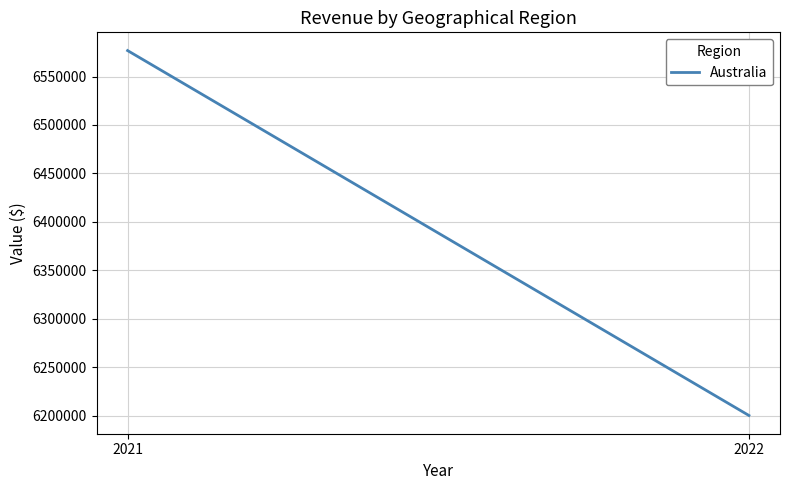

How many distinct data groups are displayed?

1